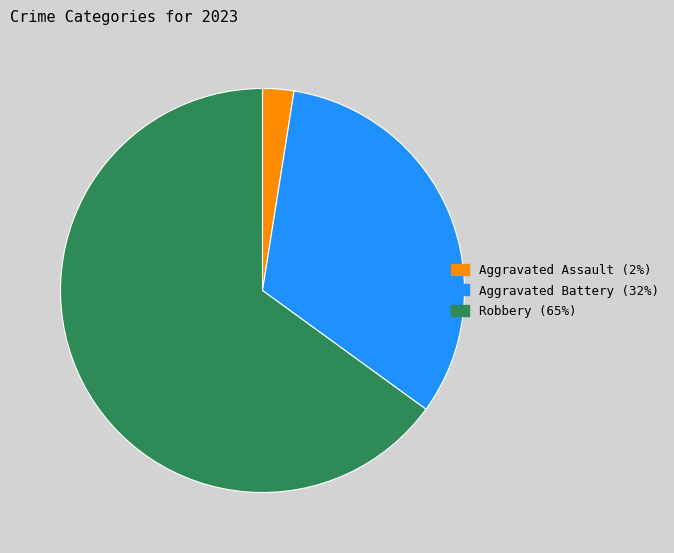

Does any single category account for the majority?

Yes